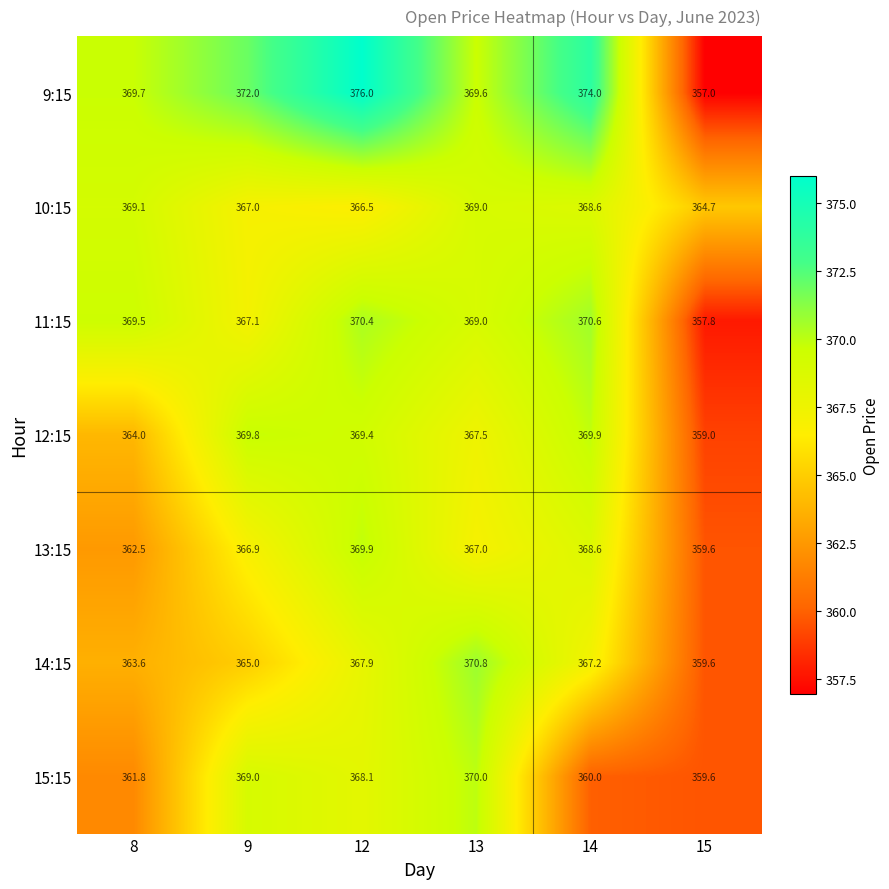

Rank the categories by 13:15 value from lowest to highest.

15, 8, 9, 13, 14, 12